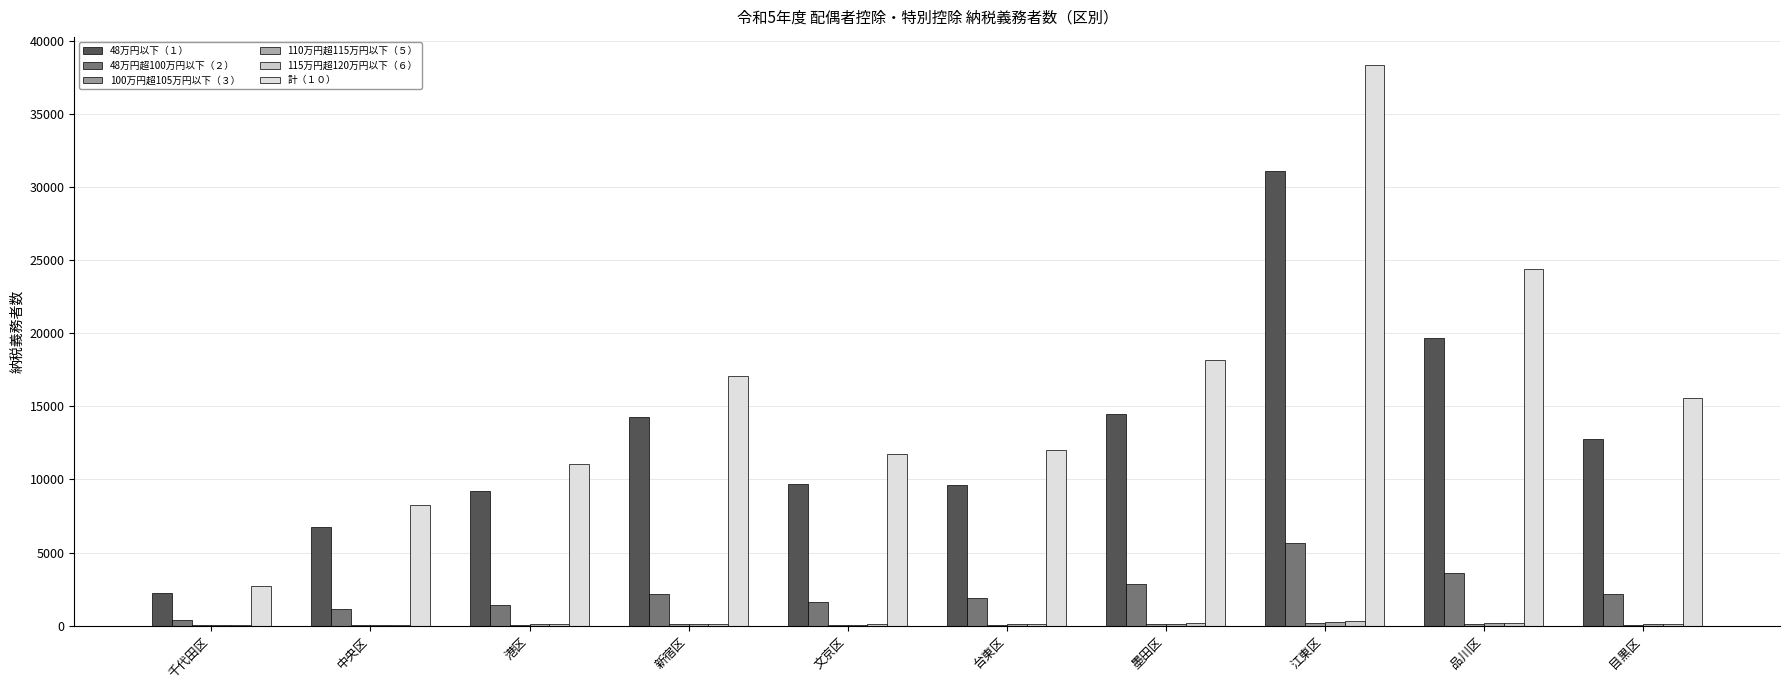

Does the chart contain stacked bars?

No